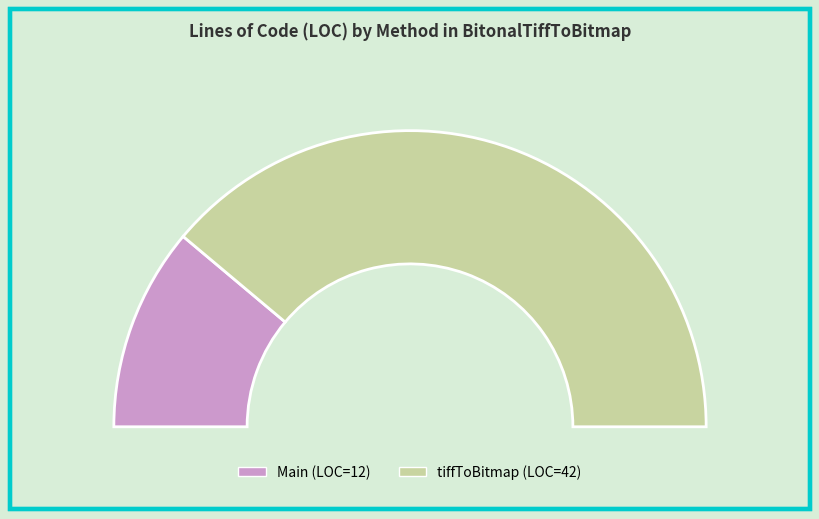

Does tiffToBitmap account for over 50% of the chart?

Yes